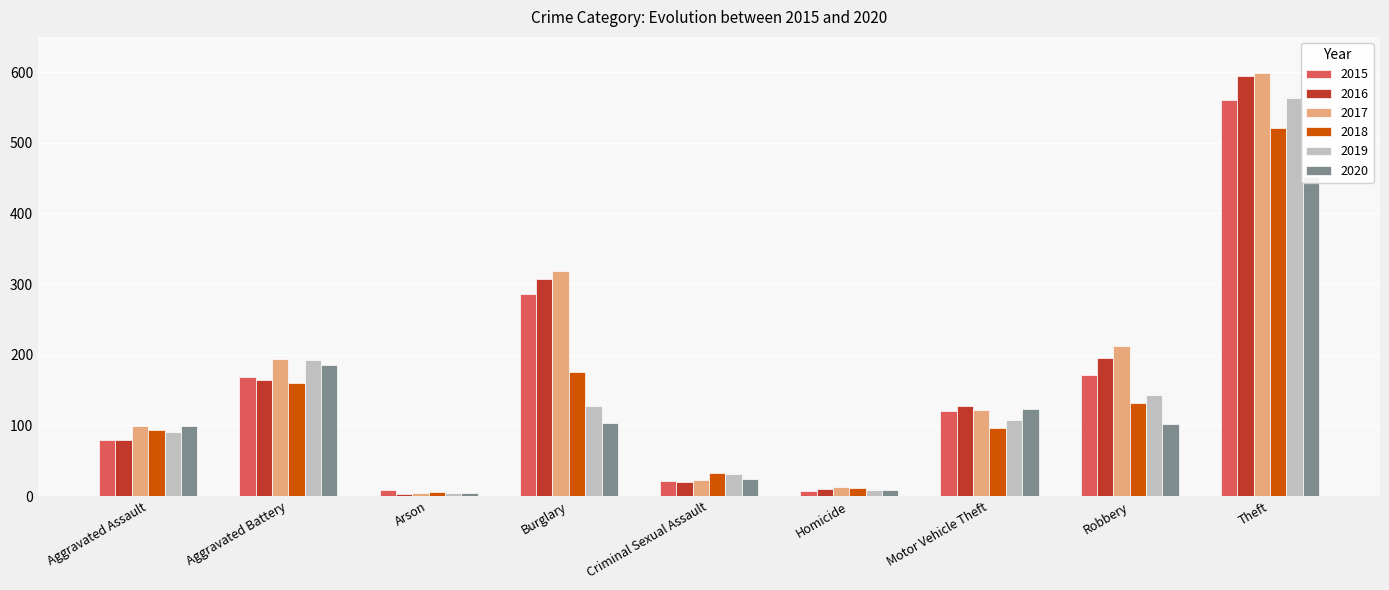

Where does the 2016 series first go above 128?

Aggravated Battery